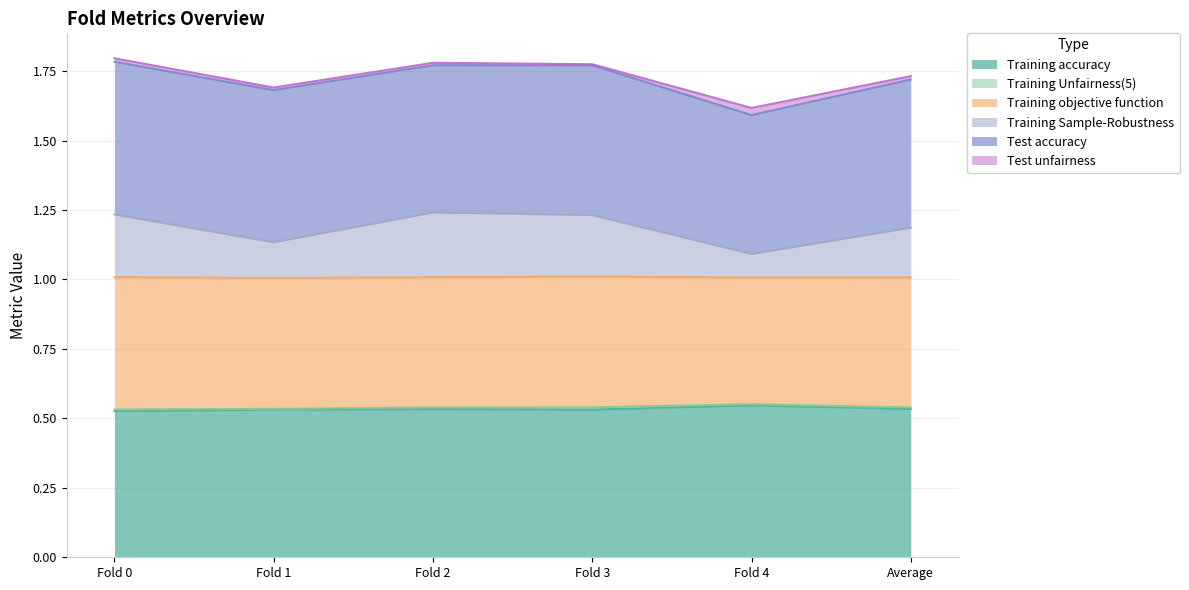

In Training accuracy, how many points are higher than both neighbors (excluding endpoints)?

2